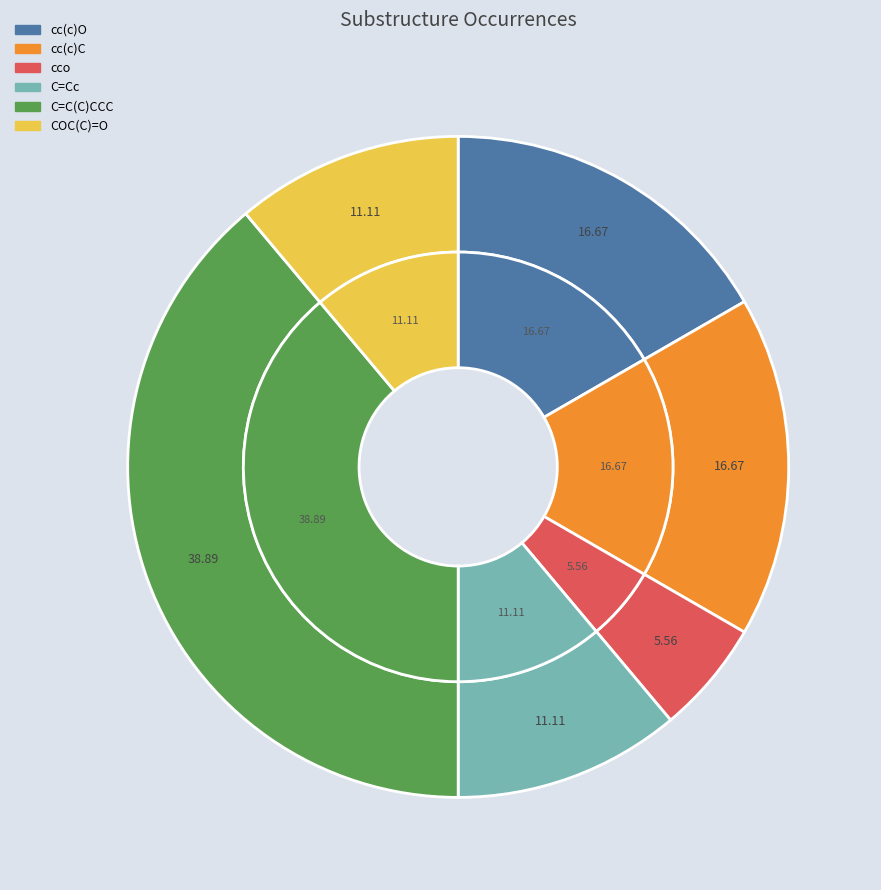

Which category has the biggest portion of the pie?

C=C(C)CCC